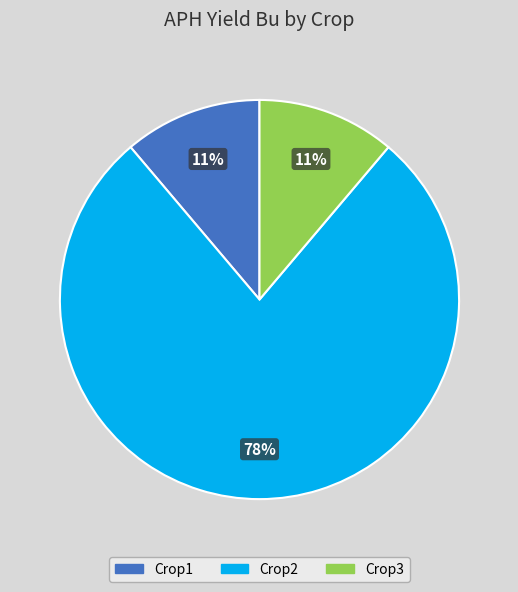

To the nearest percent, what is the combined percentage of Crop3 and Crop1?

22%